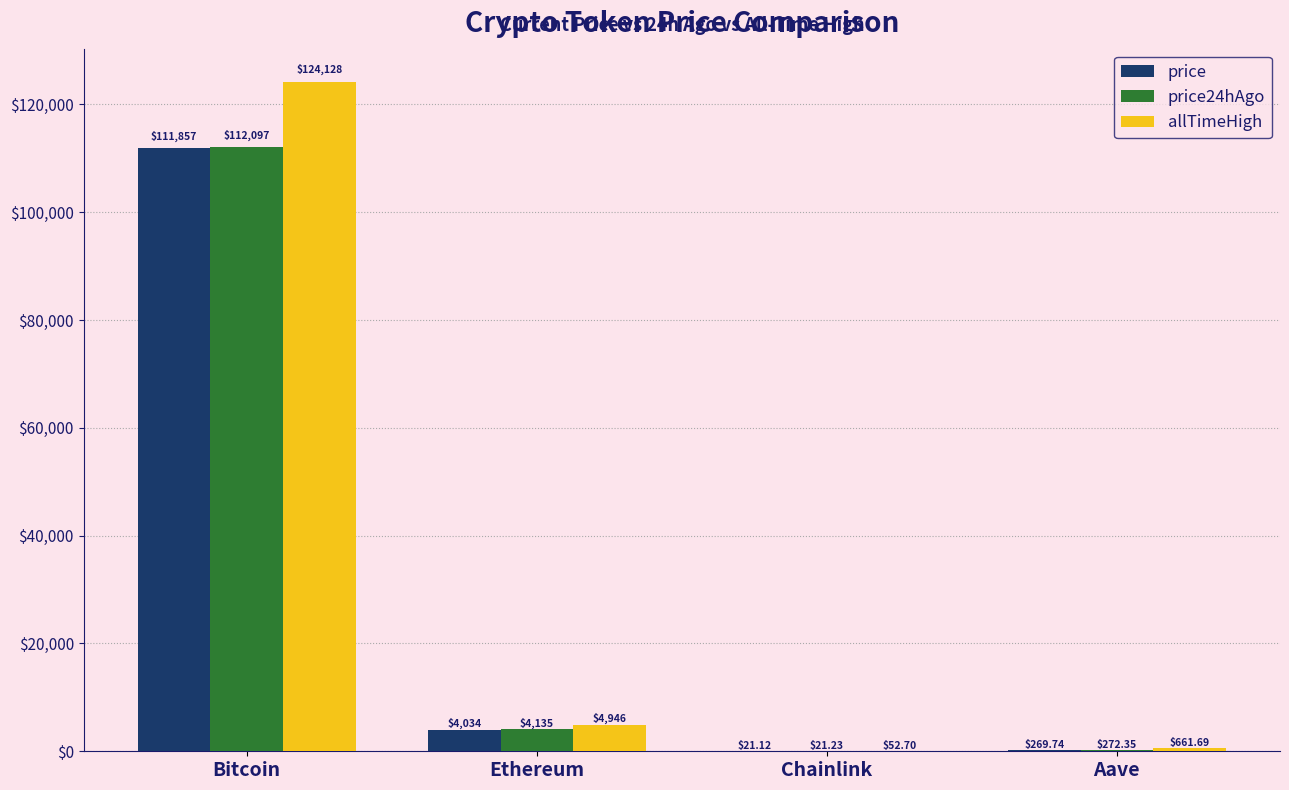

At which label is allTimeHigh closest to 62090?

Ethereum